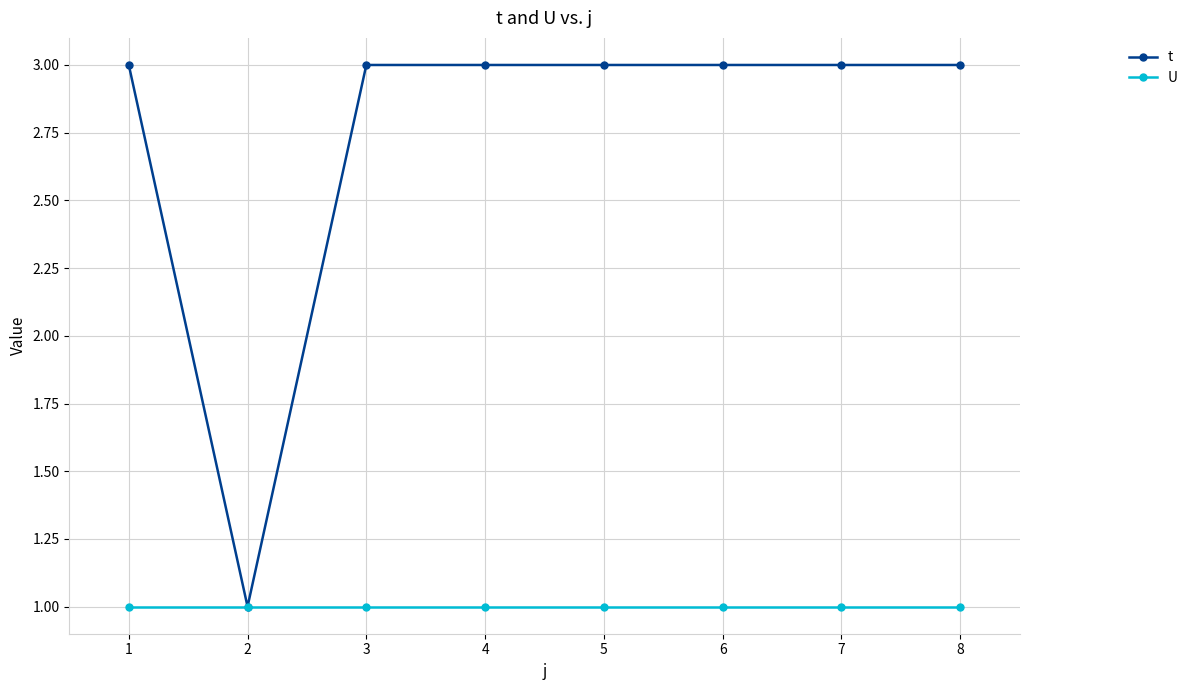

Rank the series by their average value, from lowest to highest.

U, t